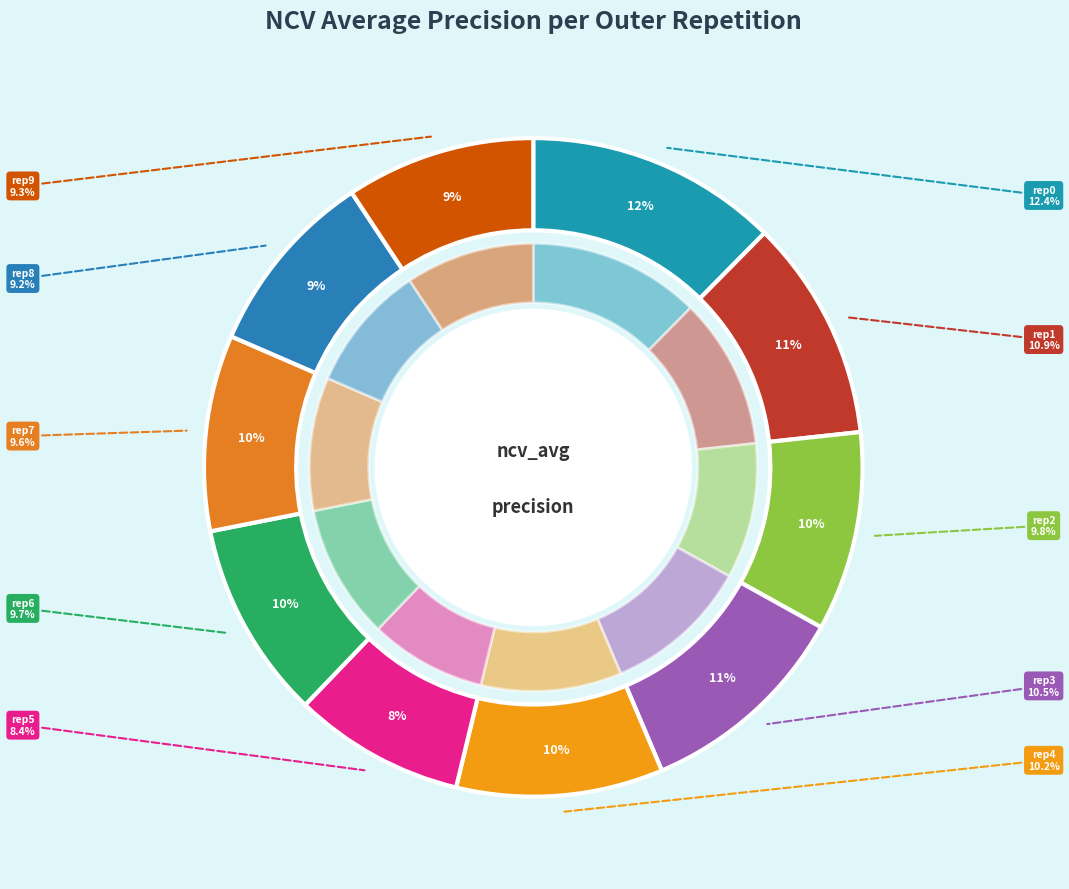

To the nearest percent, what is the difference between the outer-repetition2 and outer-repetition8 slice percentages?

1%